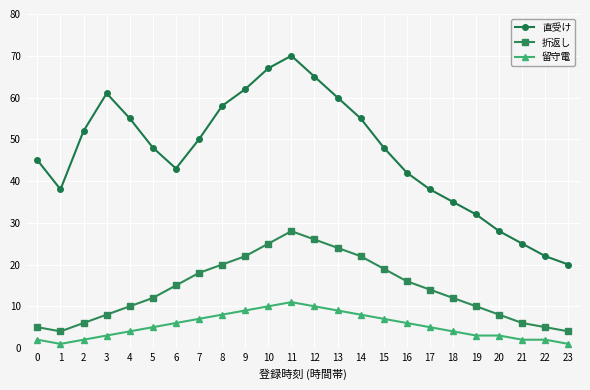

What is the value of the 留守電 point at the 7th from the left?

6